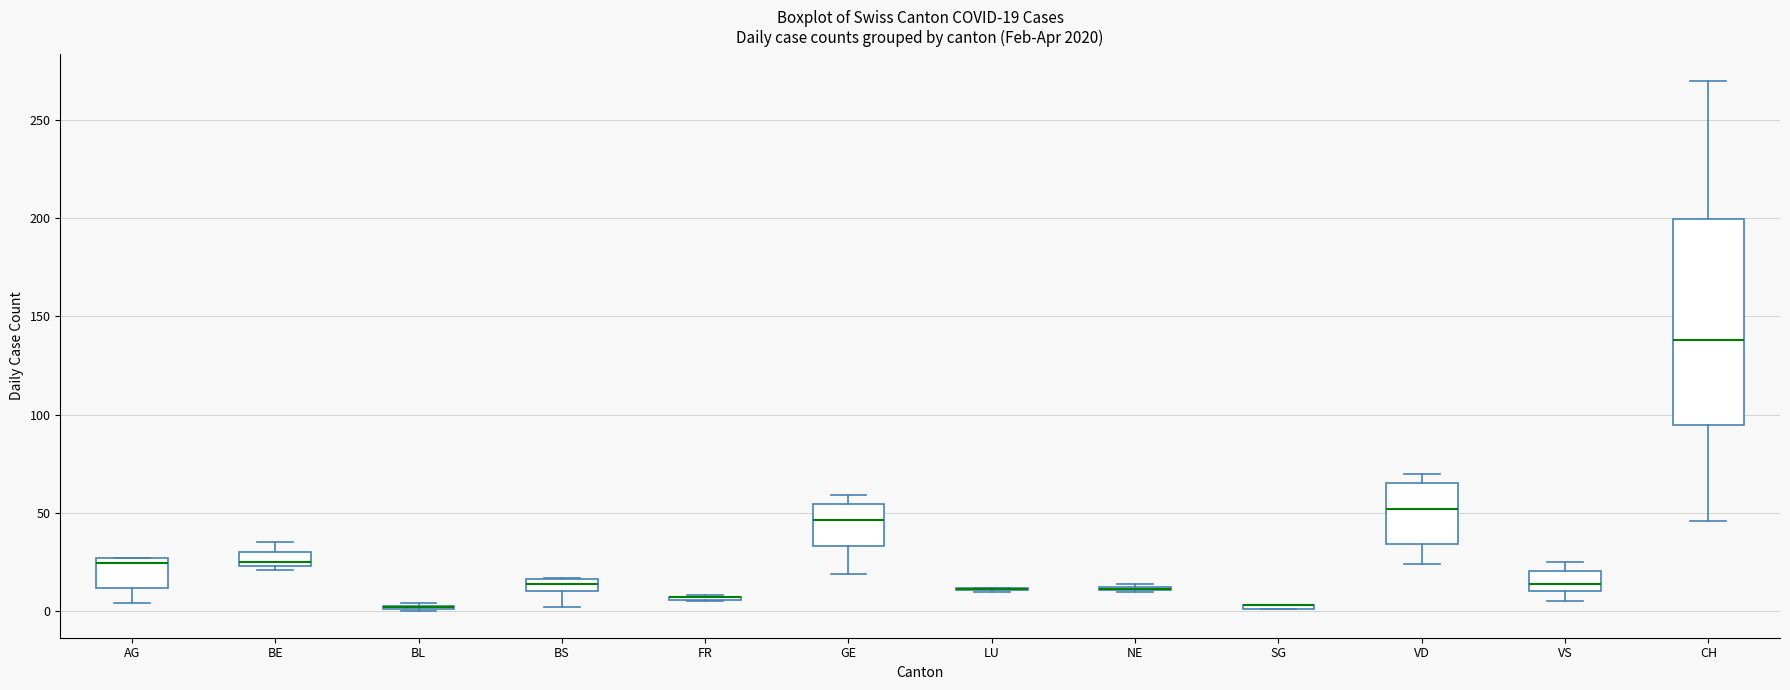

Which box is the tallest, from its lower edge to its upper edge?

CH